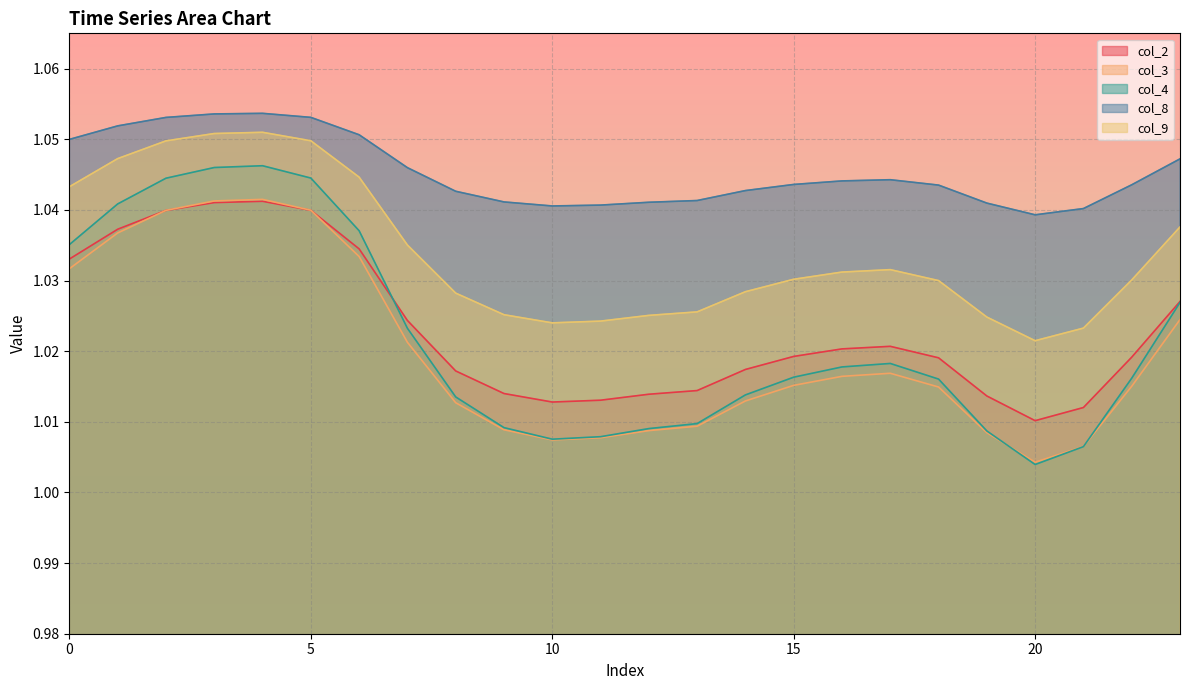

What is the value of the col_8 point at the 22nd from the left?

1.0